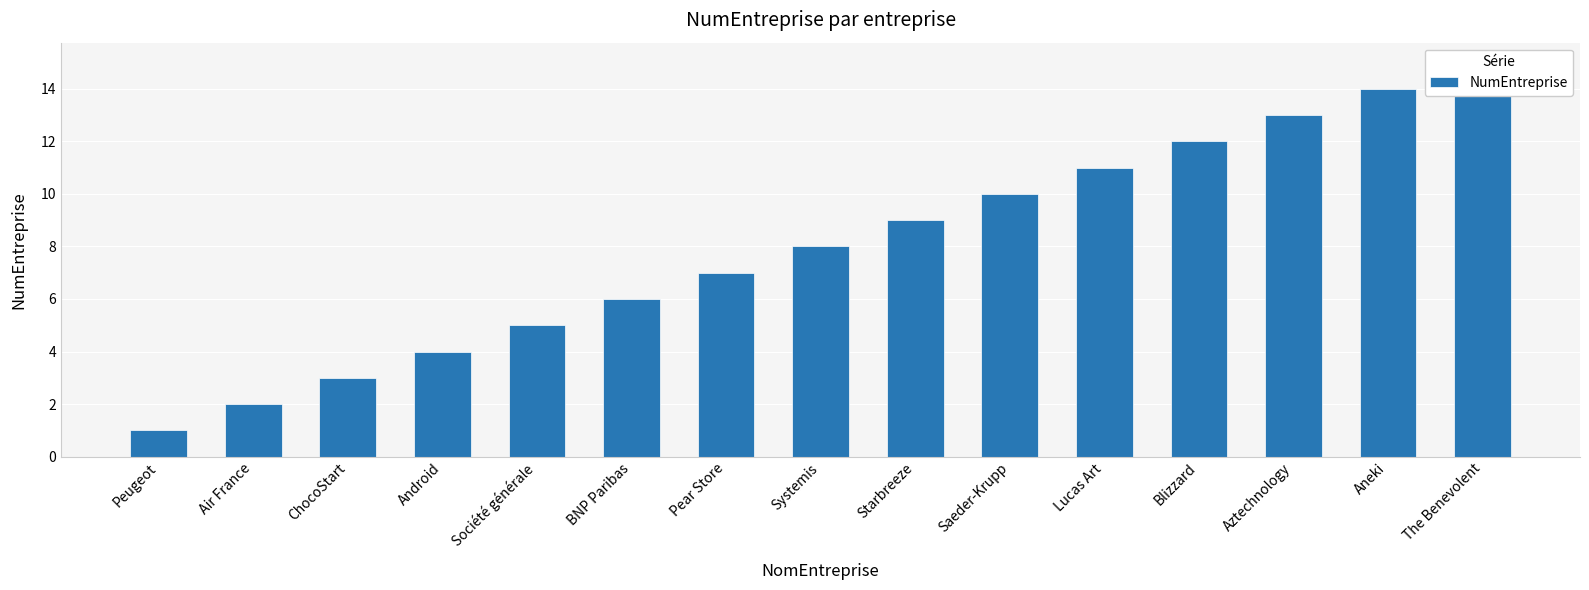

What is the value of the 3rd bar from the left?

3